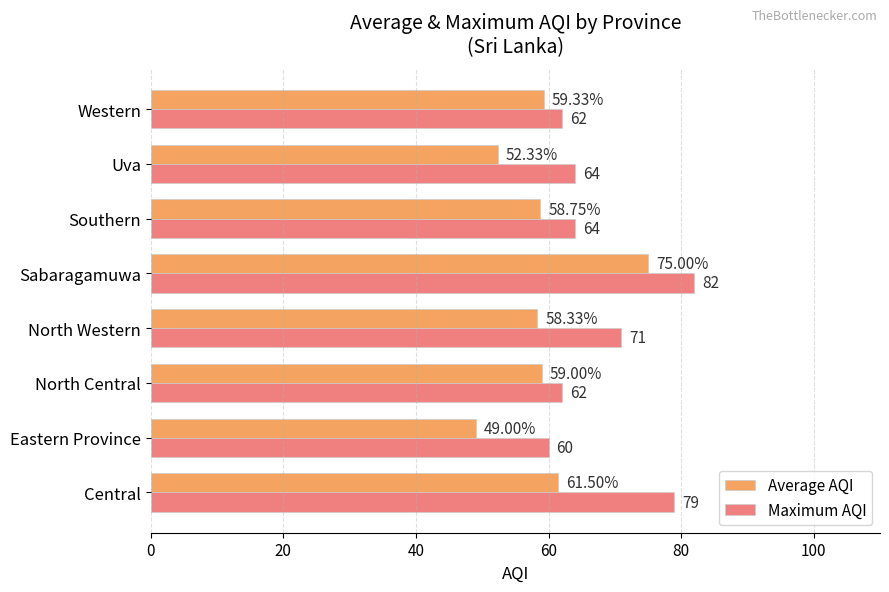

What is the difference between the maximum and minimum values in the Maximum AQI series?

22.0